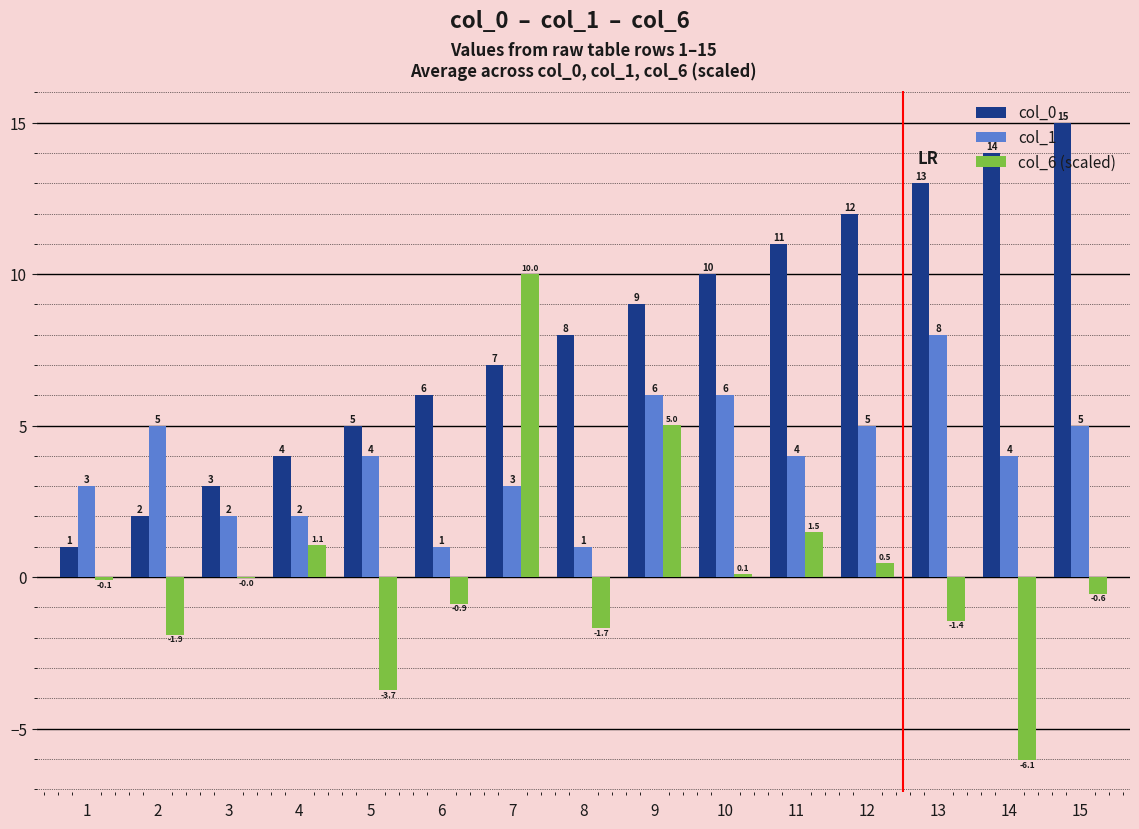

Which label corresponds to the largest value in the chart?

15